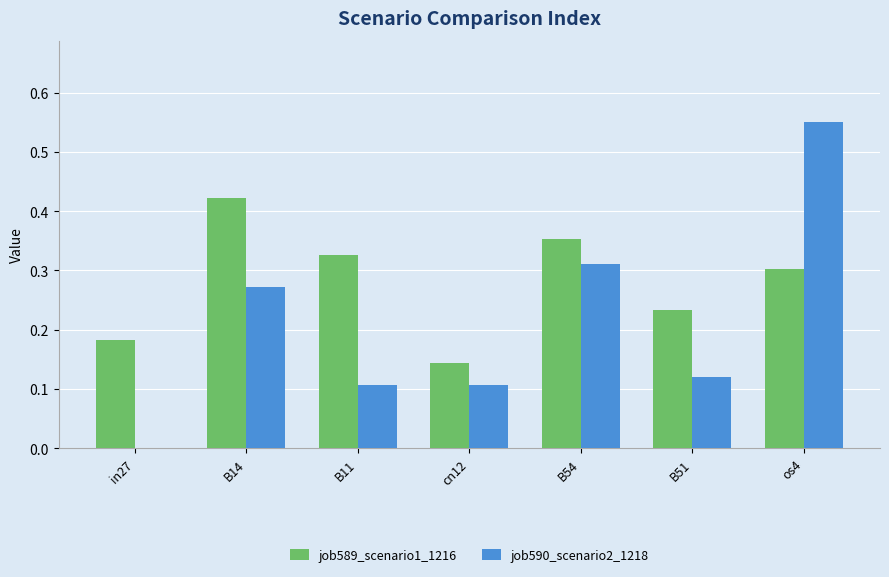

How many values in job590_scenario2_1218 are above zero?

6